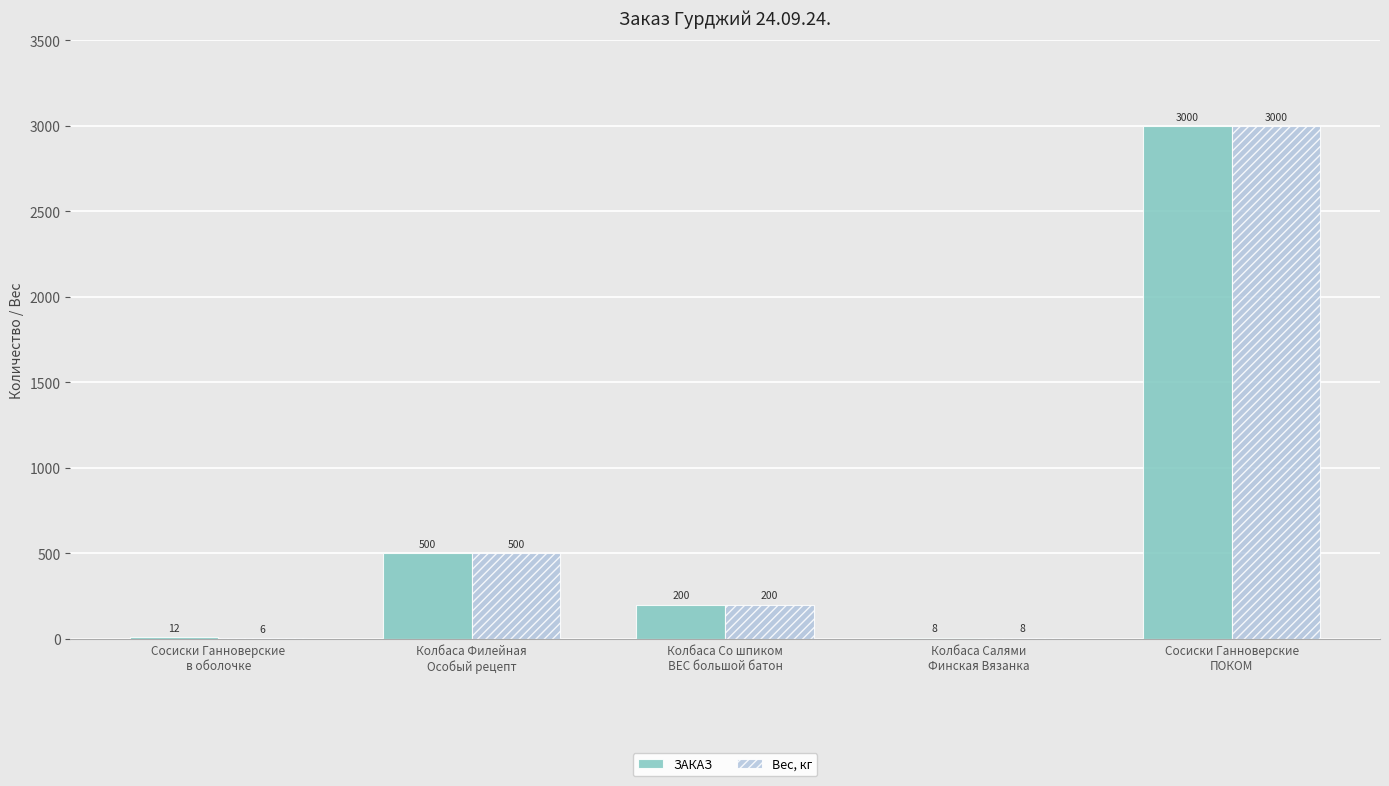

What is the sum of the Вес, кг values at Сосиски Ганноверские
в оболочке and Колбаса Салями
Финская Вязанка?

14